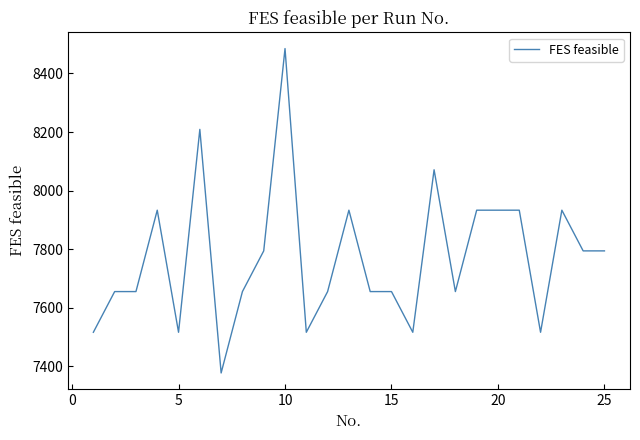

What is the maximum value shown in the chart?

8485